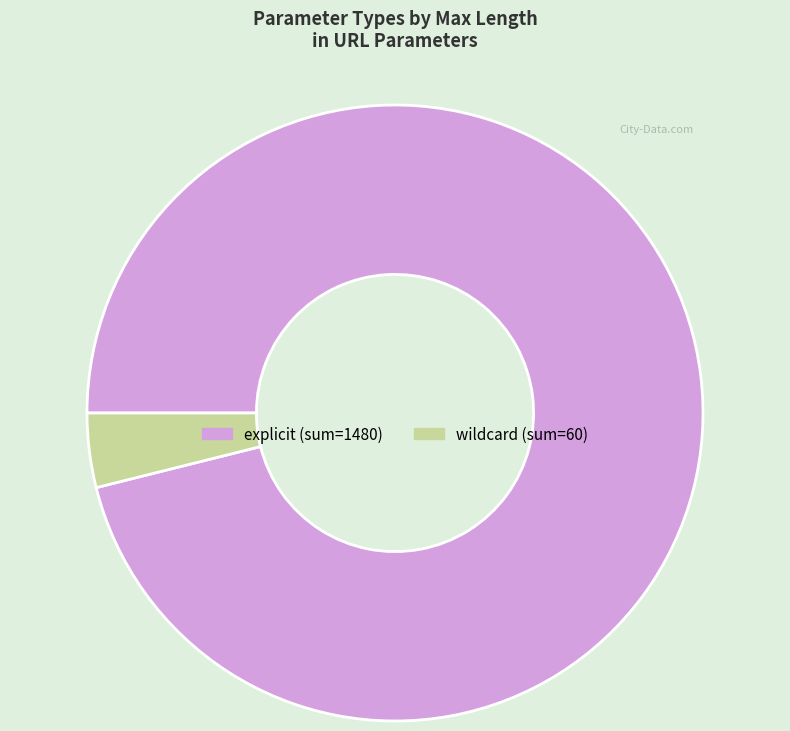

Is there a majority slice in this chart?

Yes